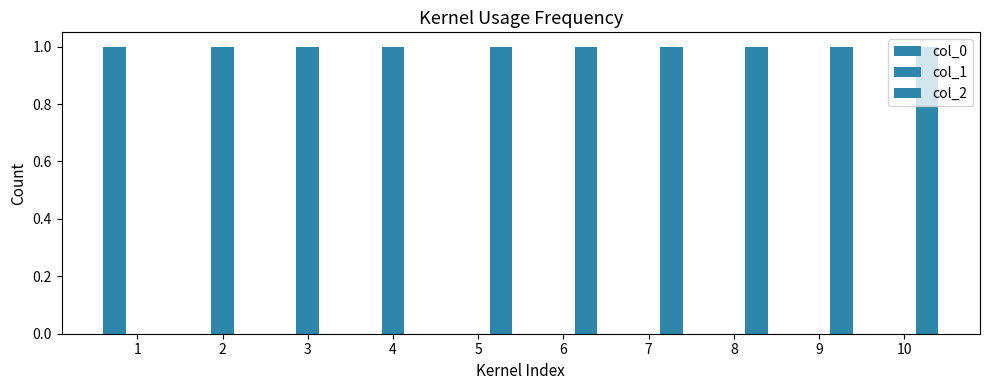

How many groups of bars are there?

10